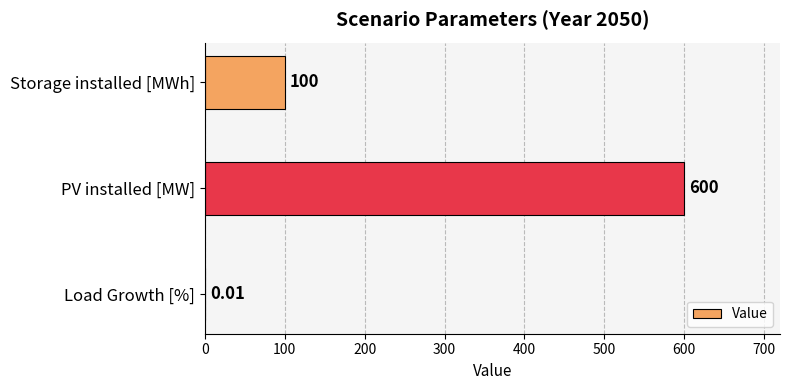

At which label is the value closest to 300?

Storage installed [MWh]